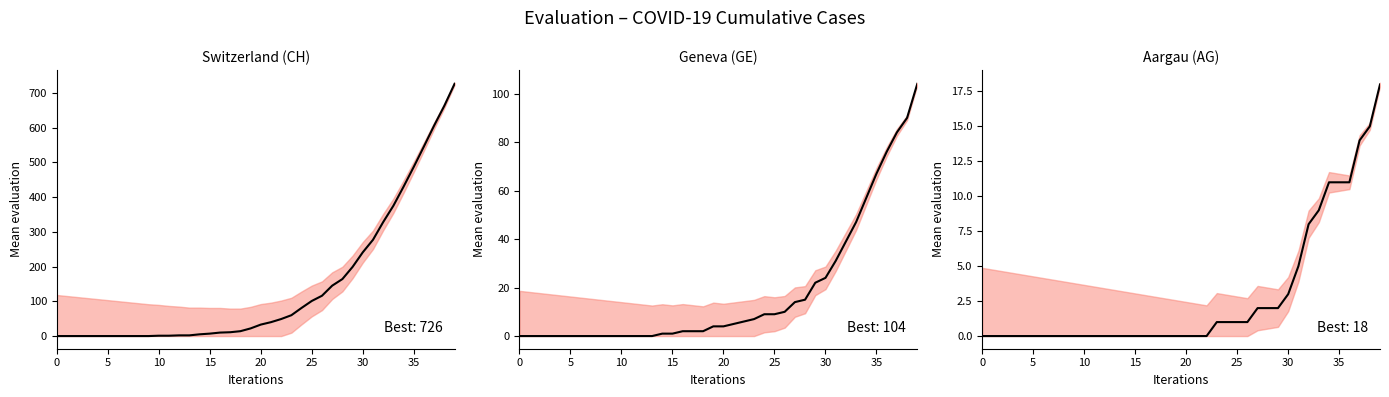

How many data points in GE are above 4?

19